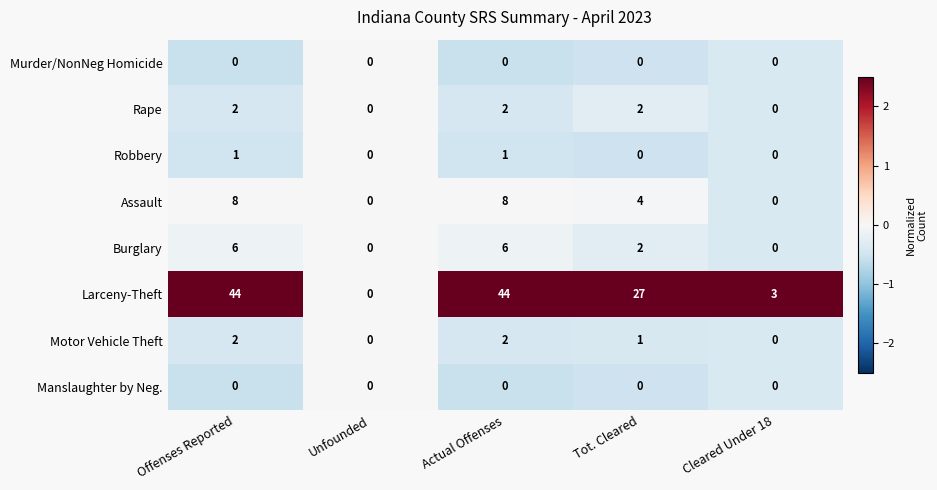

How many Robbery values are between 0 and 1?

5